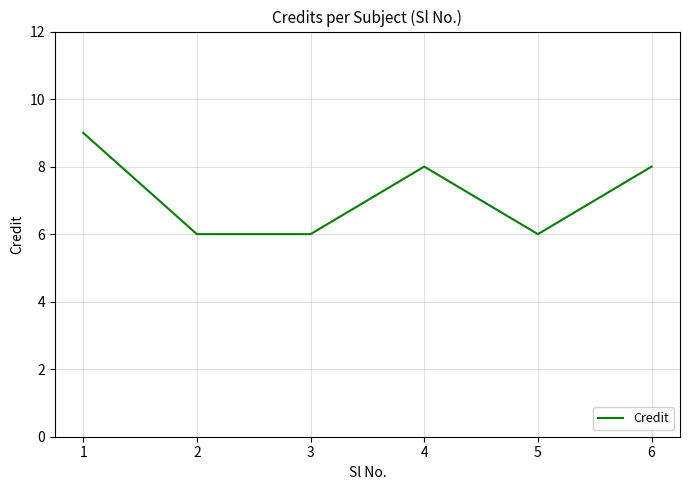

What is the greatest value displayed?

9